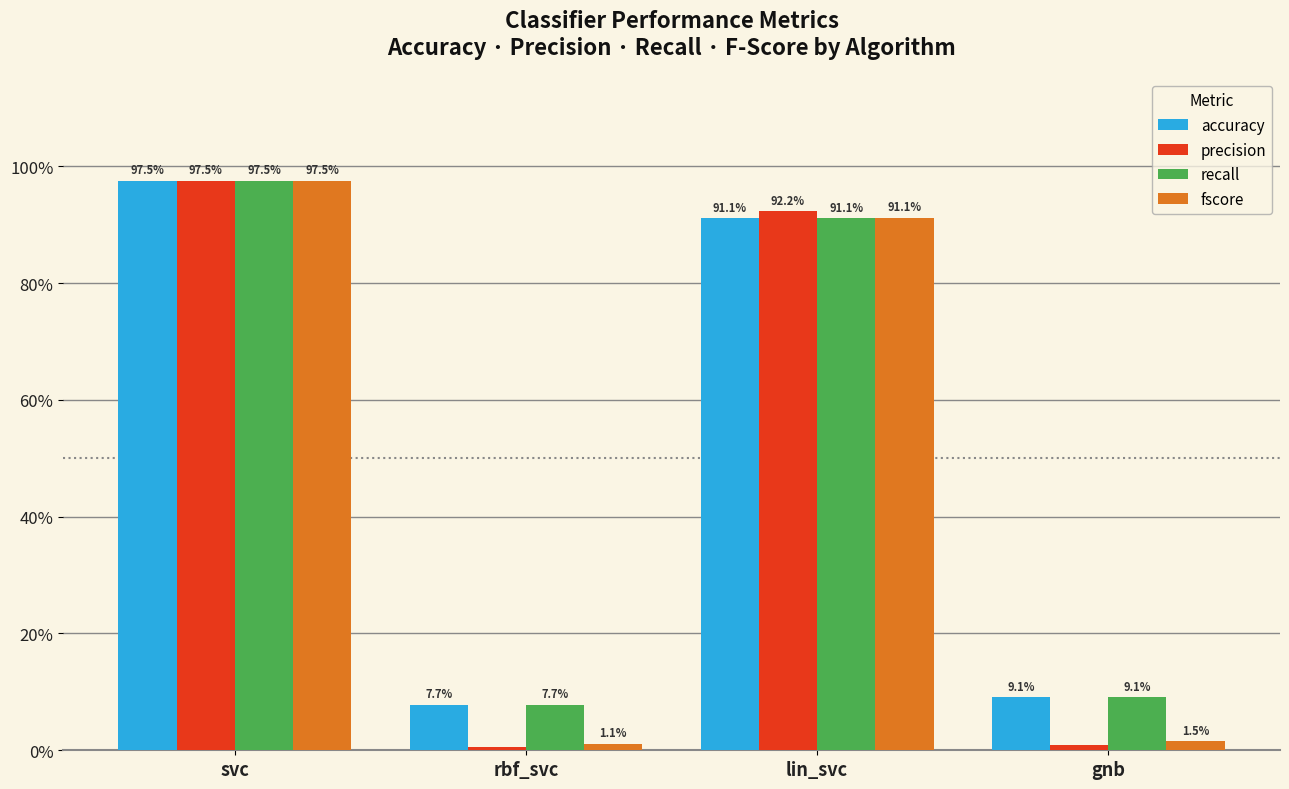

What is the value of the recall bar at the 3rd from the left?

0.9